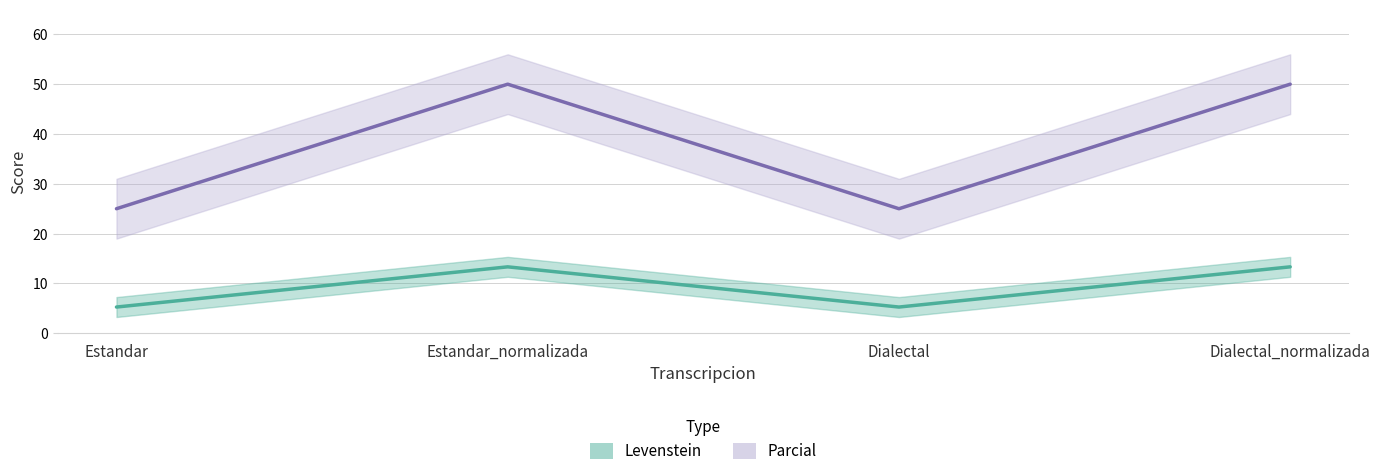

What value does the Levenstein series have at Dialectal?

5.3